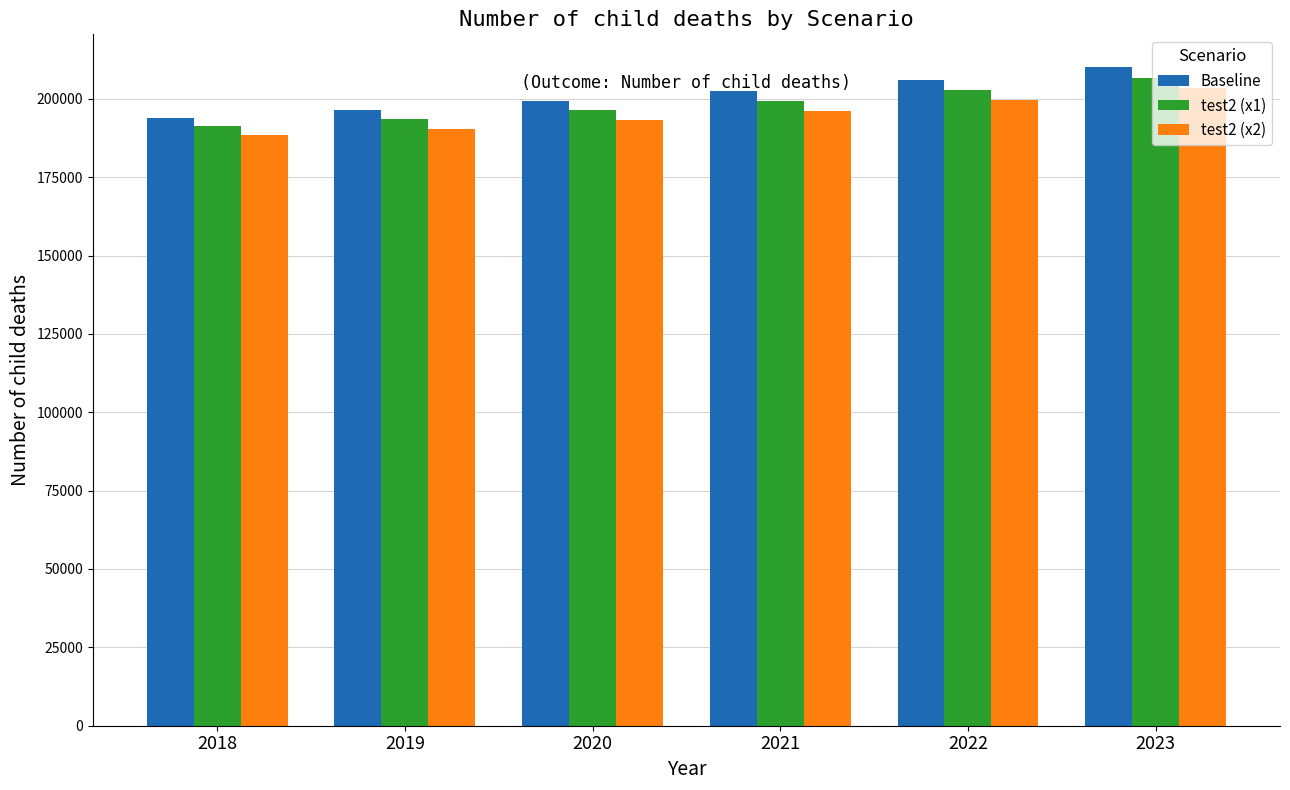

At 2022, list the series in order from smallest to largest.

test2 (x2), test2 (x1), Baseline